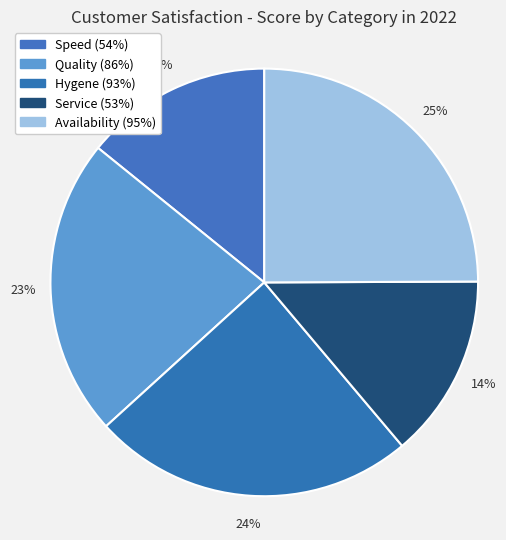

Does any single category account for the majority?

No